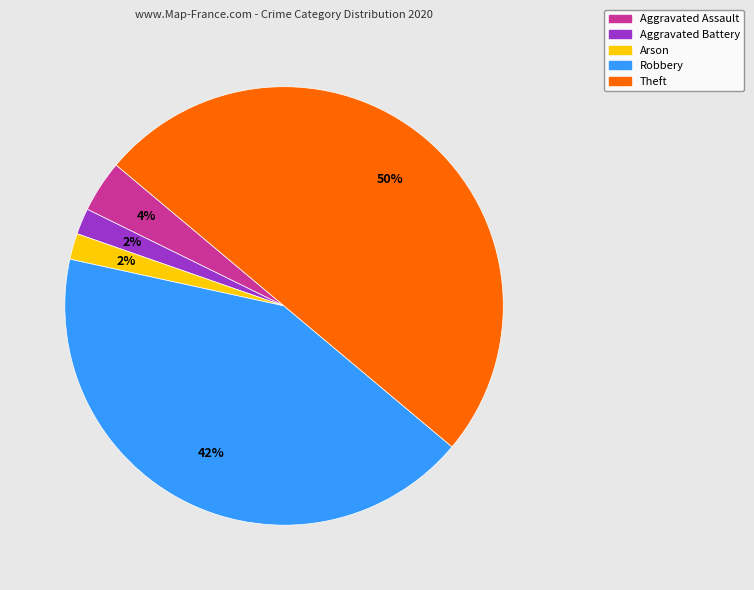

The Robbery slice represents 42% of the pie. True or false?

True